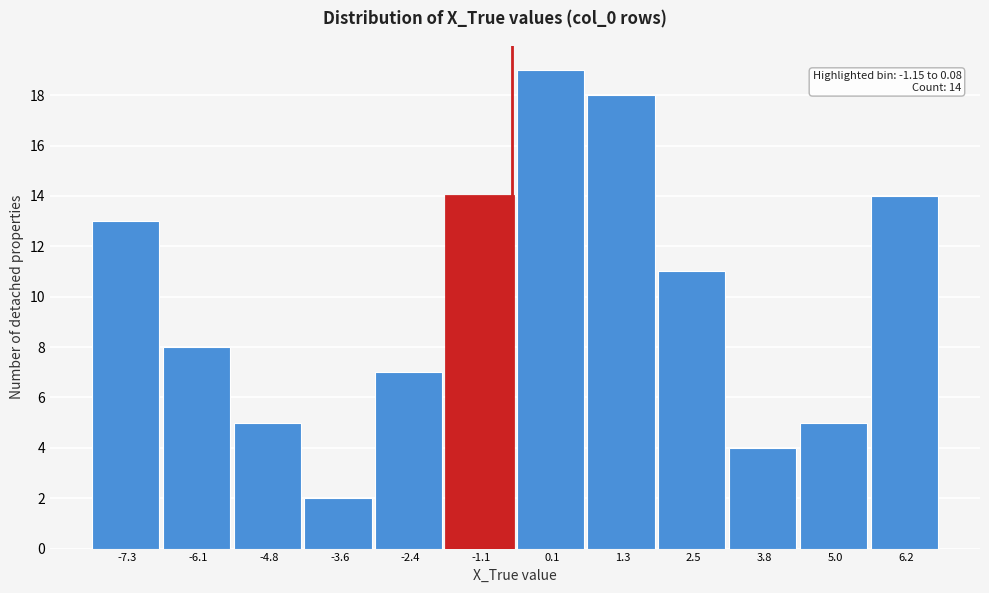

Reading left to right, transcribe all the data shown in this chart.

13	8	5	2	7	14	19	18	11	4	5	14